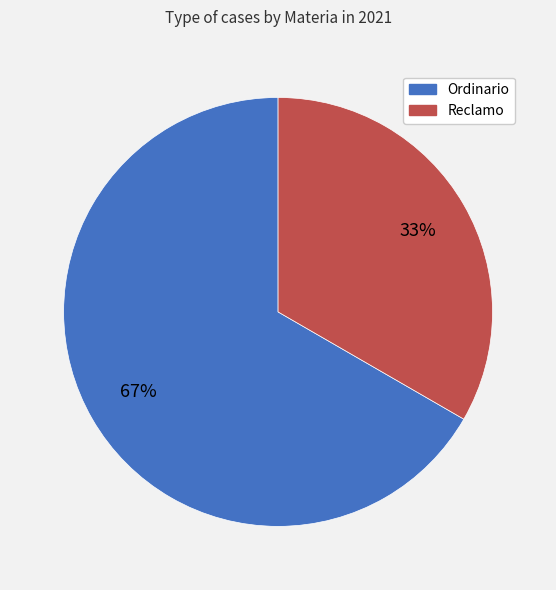

To the nearest percent, what is the combined percentage of Reclamo and Ordinario?

100%